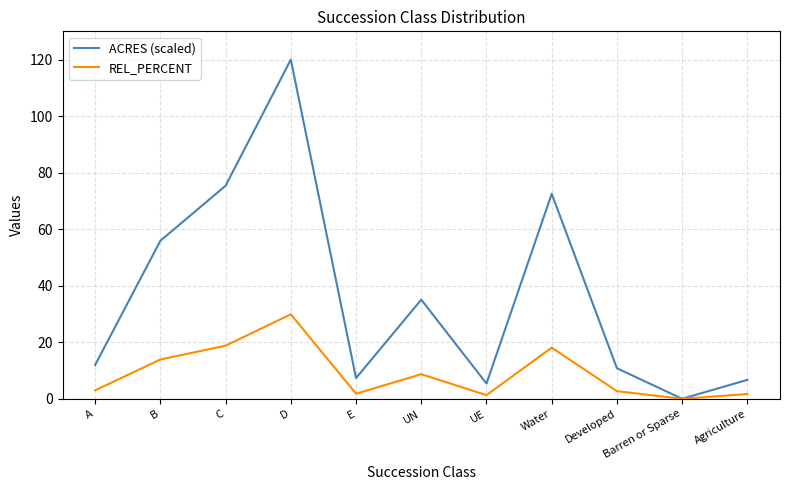

What is the approximate value of REL_PERCENT at Developed?

2.7